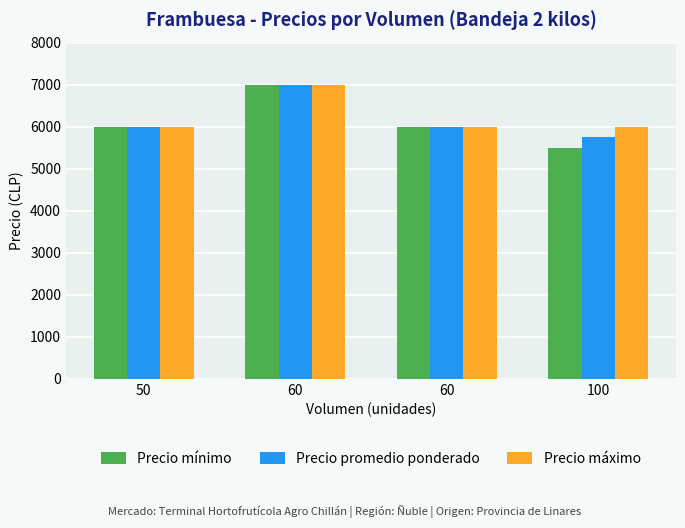

Does the chart contain any negative values?

No